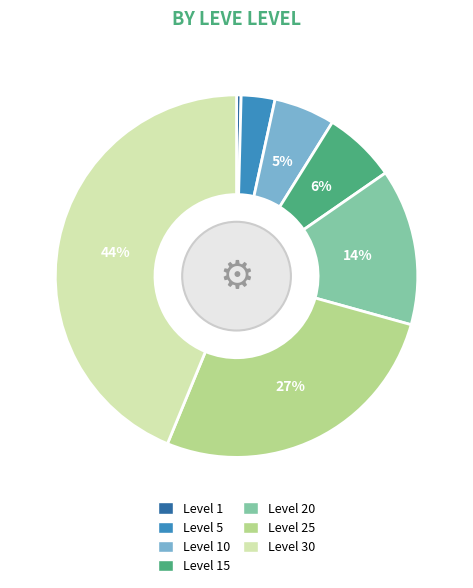

Is it true that Level 10 is 5% of the pie?

True